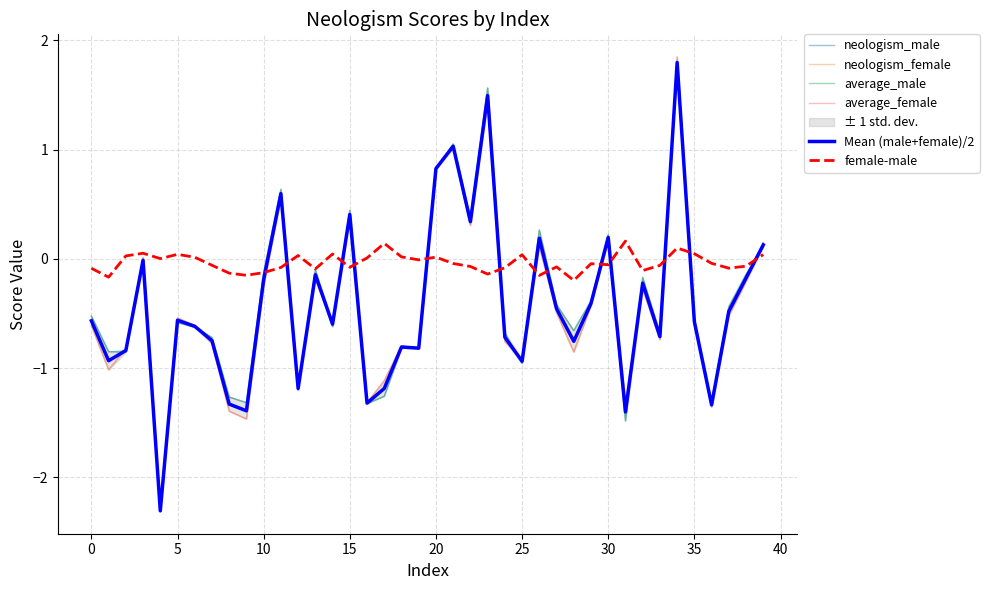

What is the sum of the neologism_female values at 20 and 36?

-0.5